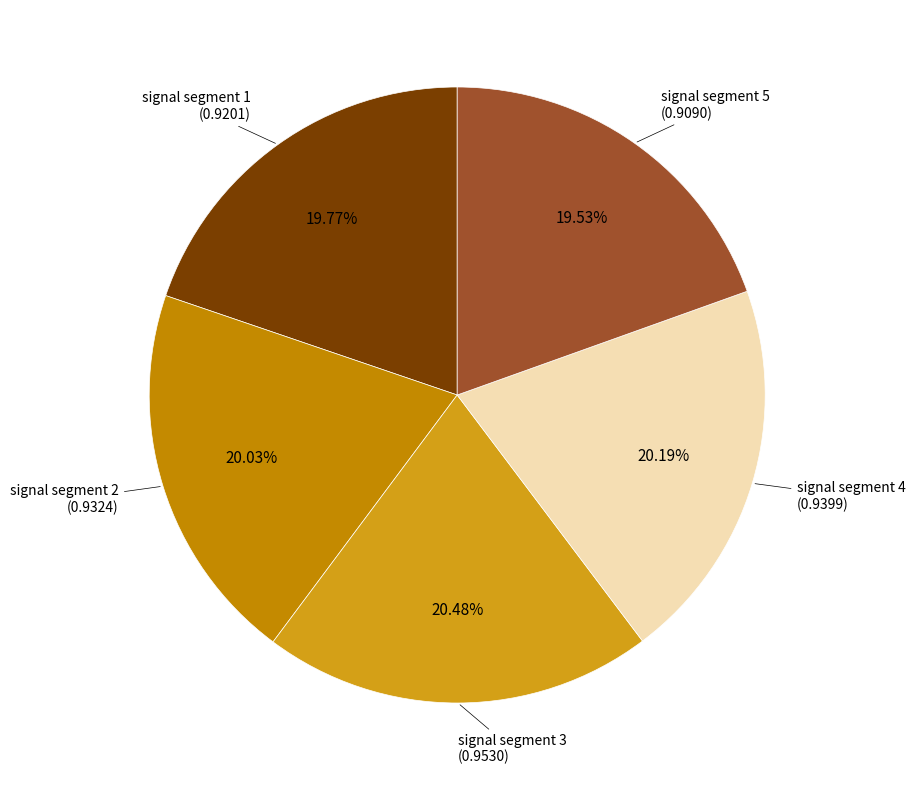

Rank the categories by value from highest to lowest.

signal segment 3, signal segment 4, signal segment 2, signal segment 1, signal segment 5